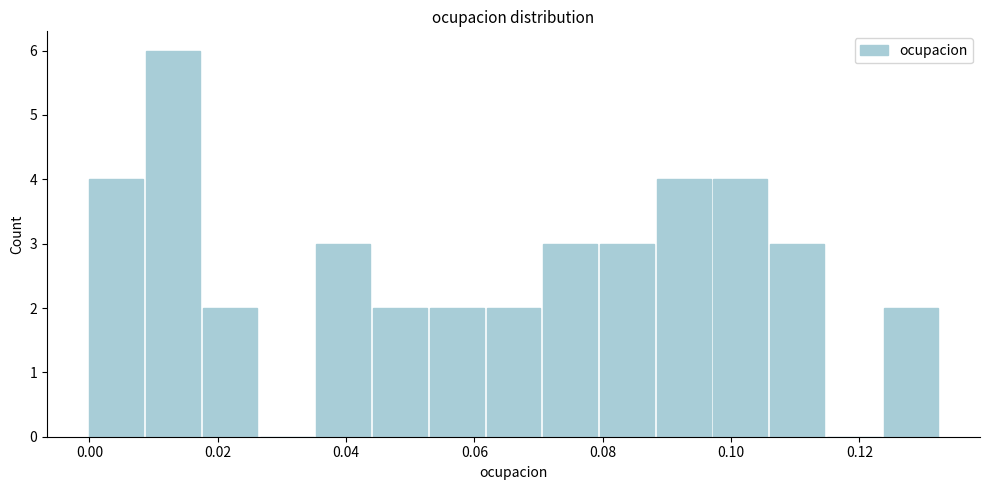

Which range on the x-axis has the tallest bar?

0.008 to 0.018